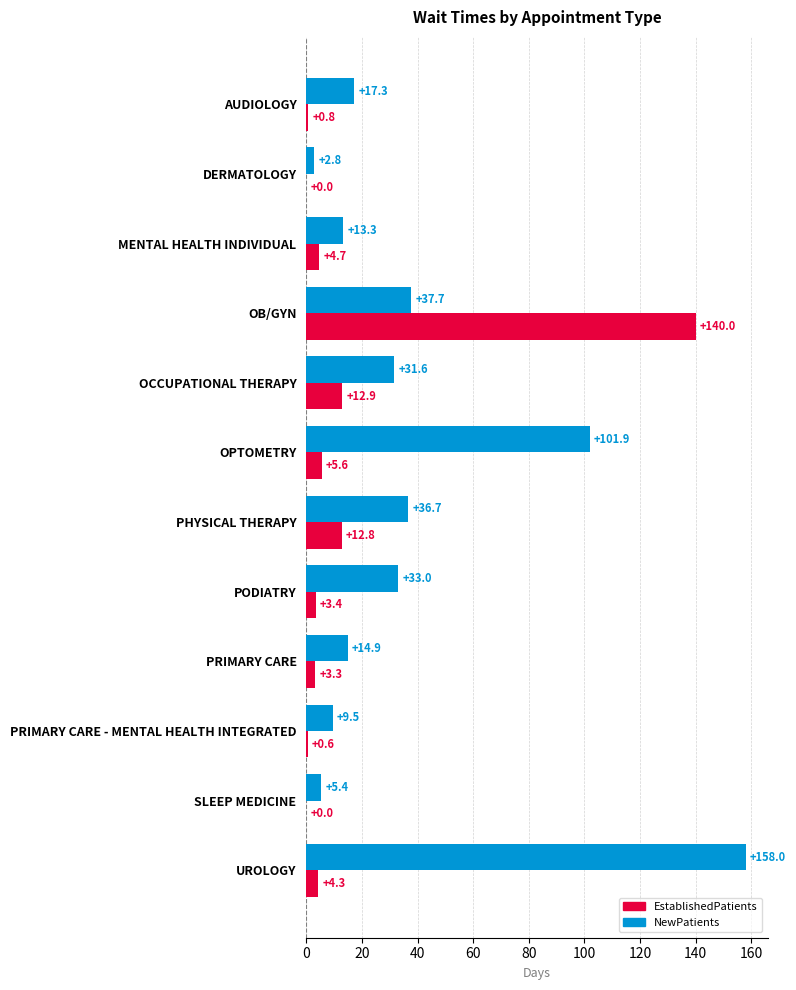

At which label is NewPatients closest to 80?

OPTOMETRY